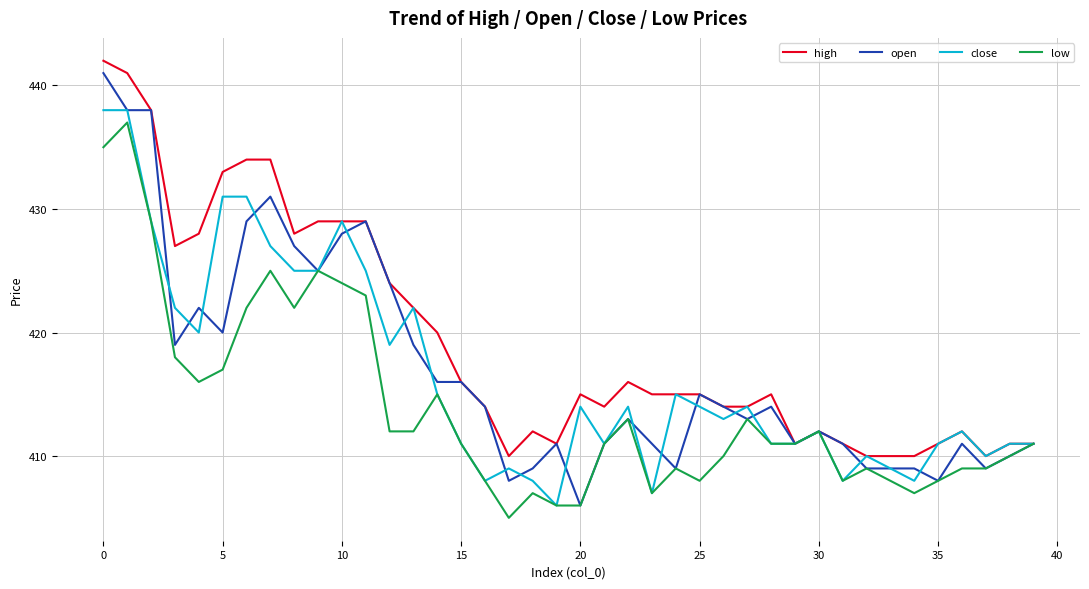

What is the maximum value shown in the chart?

442